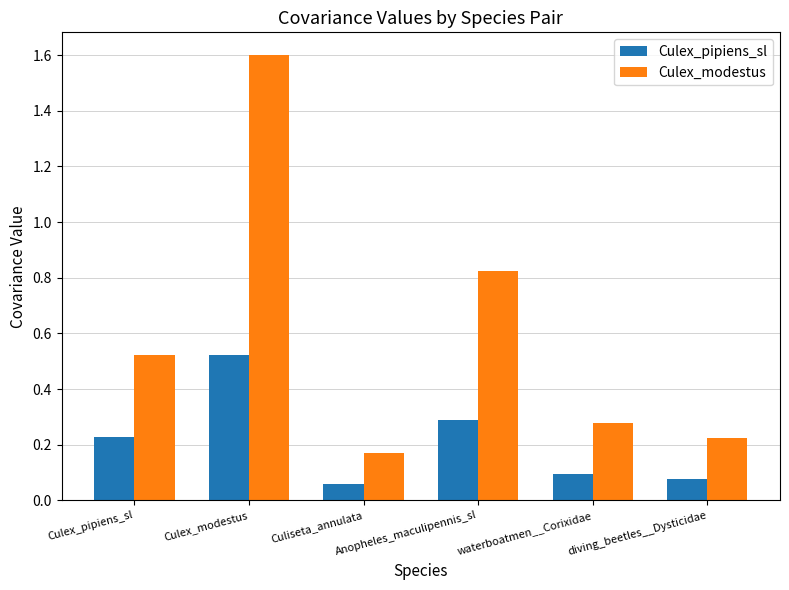

At how many categories does at least one series exceed 0?

6